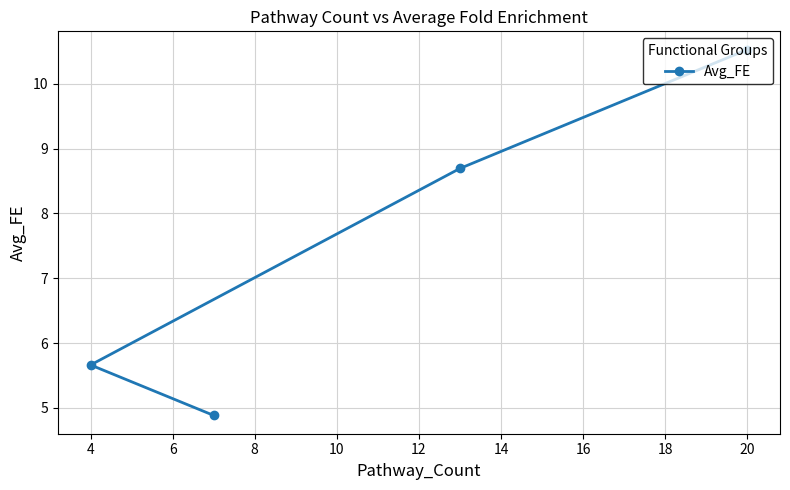

What is the smallest value displayed?

4.9